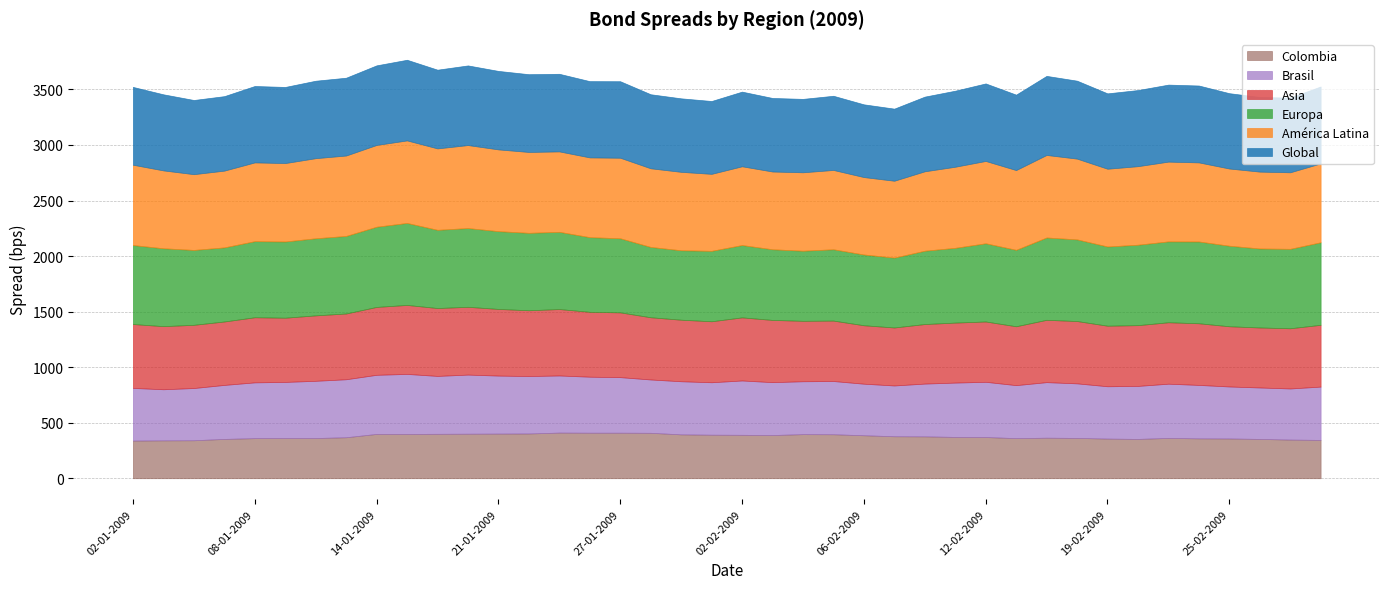

At which category does the chart reach its minimum across all series?

02-01-2009